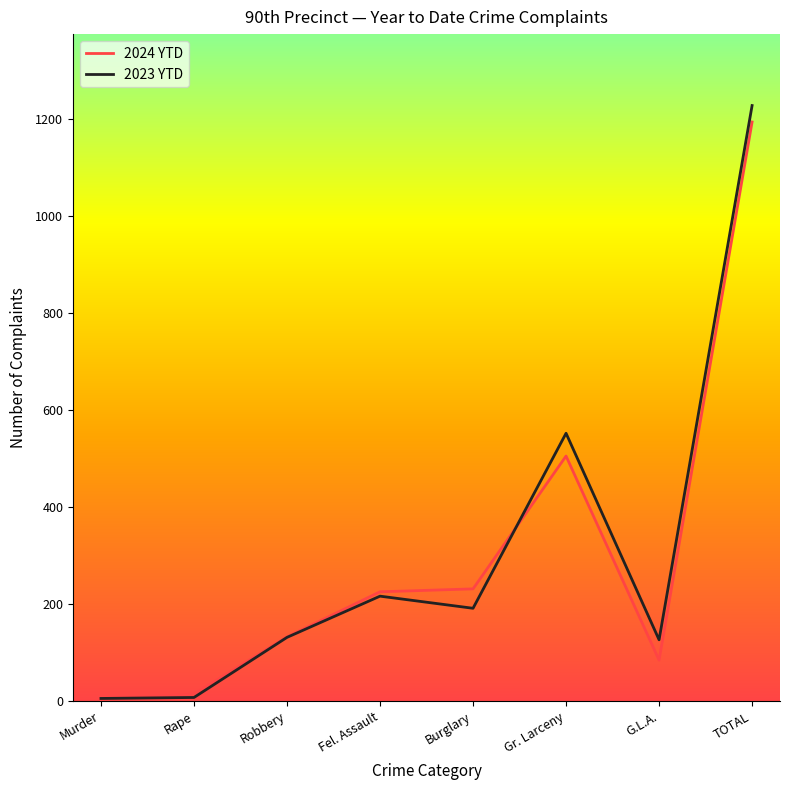

Where is 2024 YTD nearest to the value 598?

Gr. Larceny